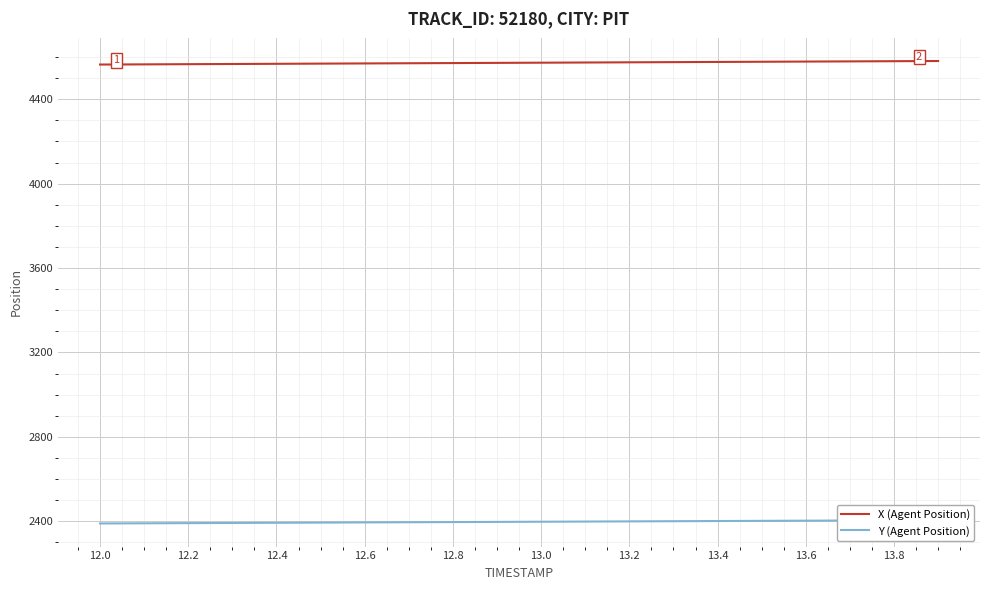

Which category has the highest value in the Y (Agent Position) series?

19